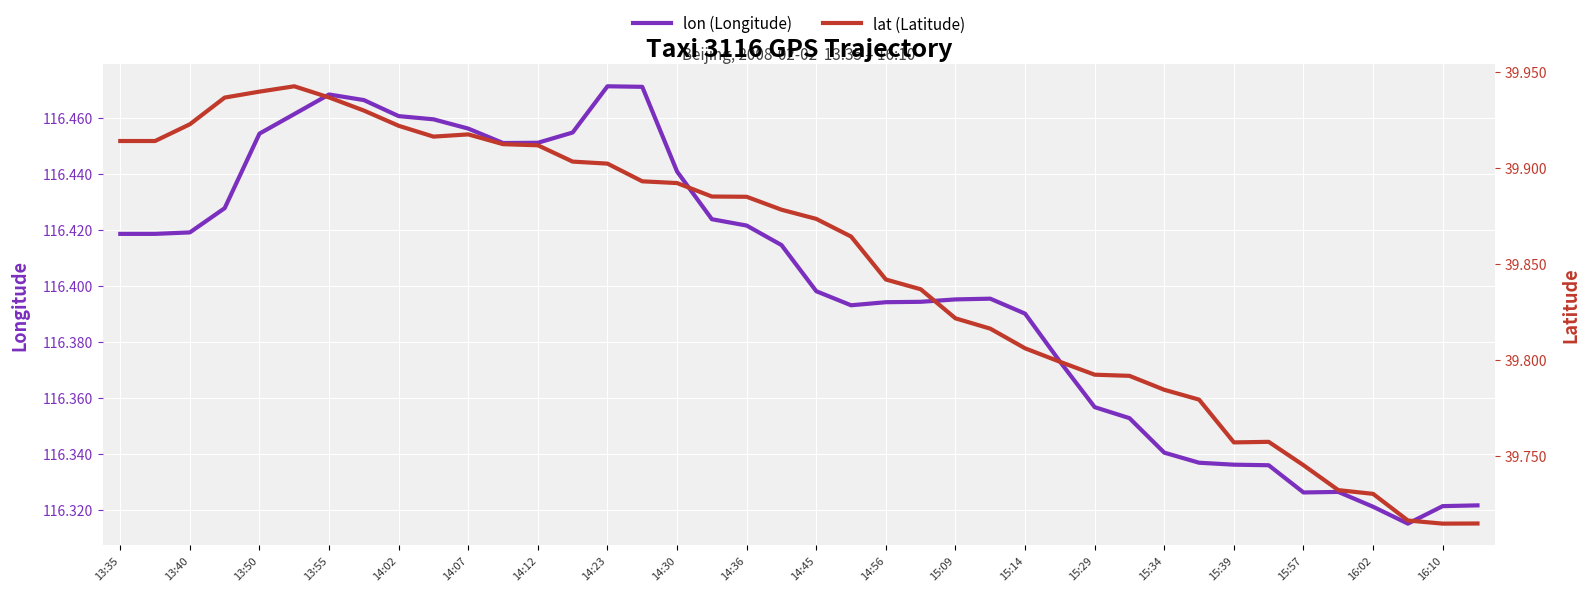

What is the value of the lon point at the 19th from the left?

116.4